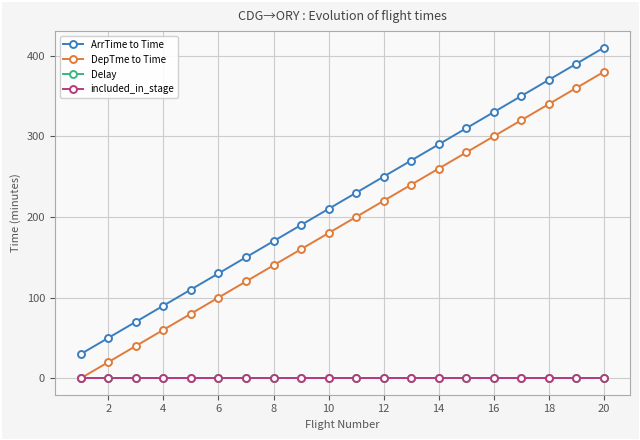

Is this an area chart (filled region under the line)?

No